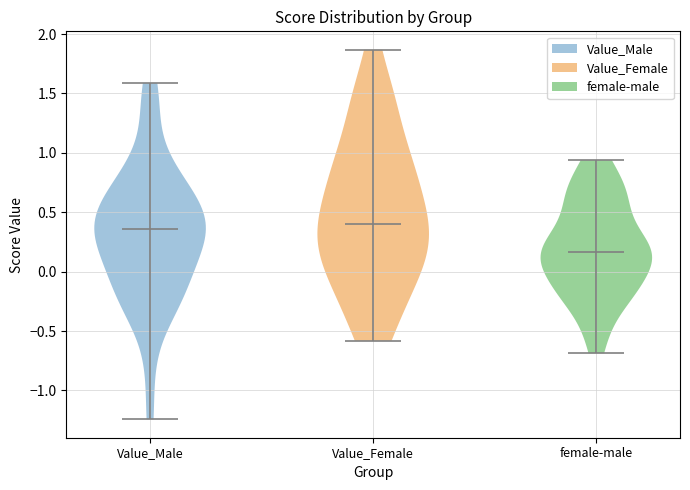

Where does the median line of the violin for Value_Female sit on the y-axis? The values are not printed on the chart, so give them approximately, as read against the axis.

0.40